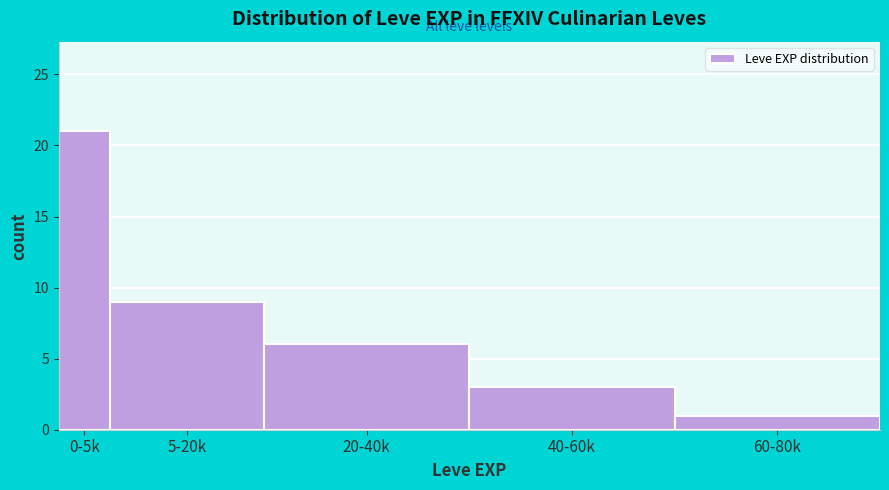

Reading right to left, transcribe all the data shown in this chart.

60-80k=1	40-60k=3	20-40k=6	5-20k=9	0-5k=21